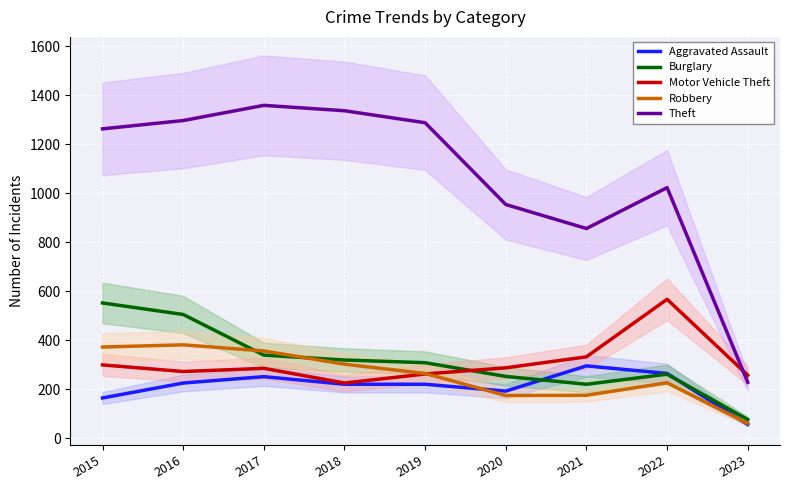

Where is Theft nearest to the value 793?

2021